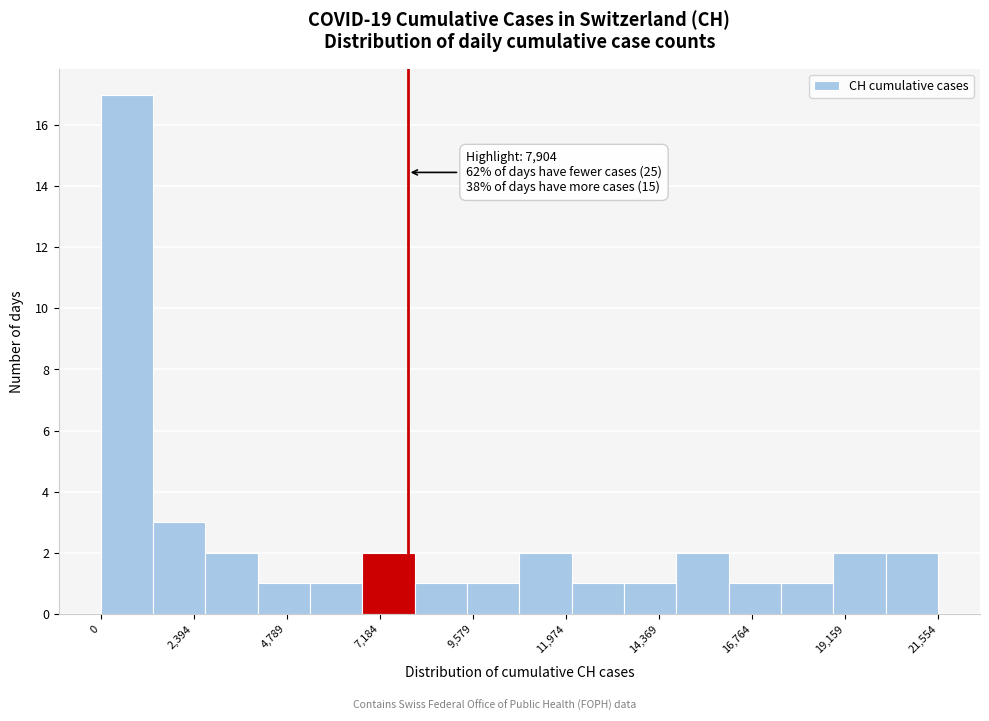

Read against the x-axis, roughly where is the centre of the tallest bar?

500